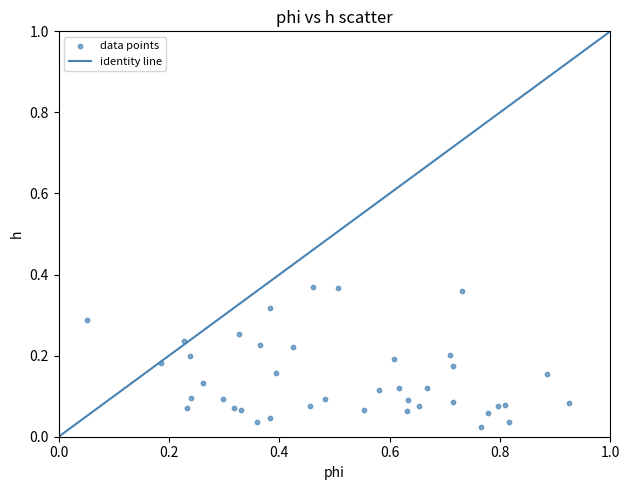

What is the range of X values (max minus min)?

0.9